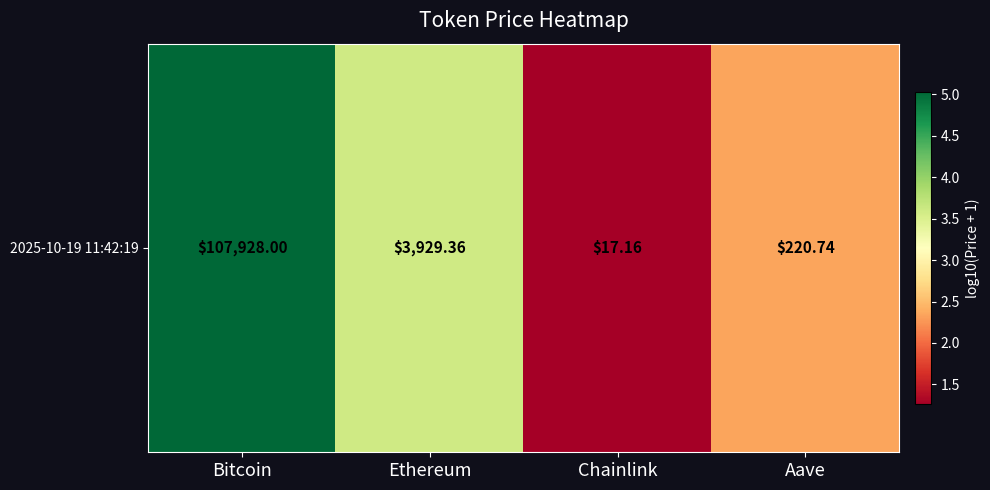

What is the average value?

3.1